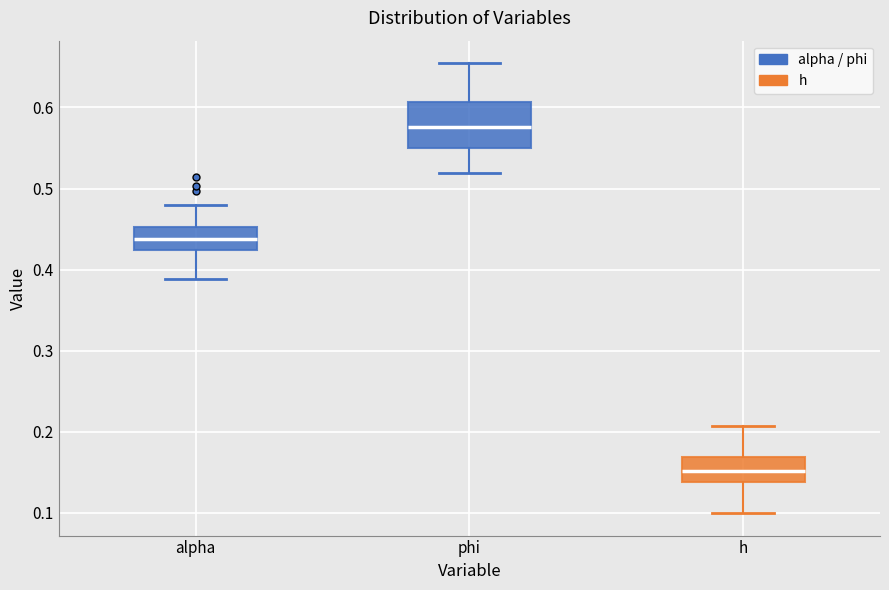

Which box has the highest median line?

phi